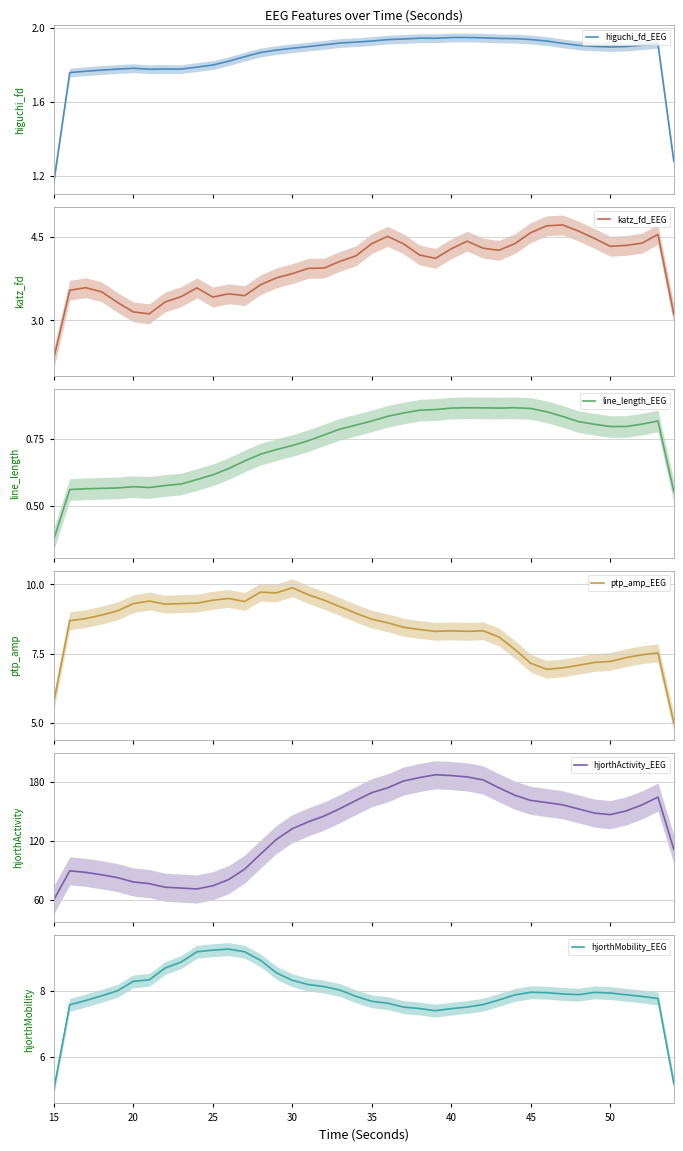

What is the lowest value of the katz_fd_EEG series?

2.3